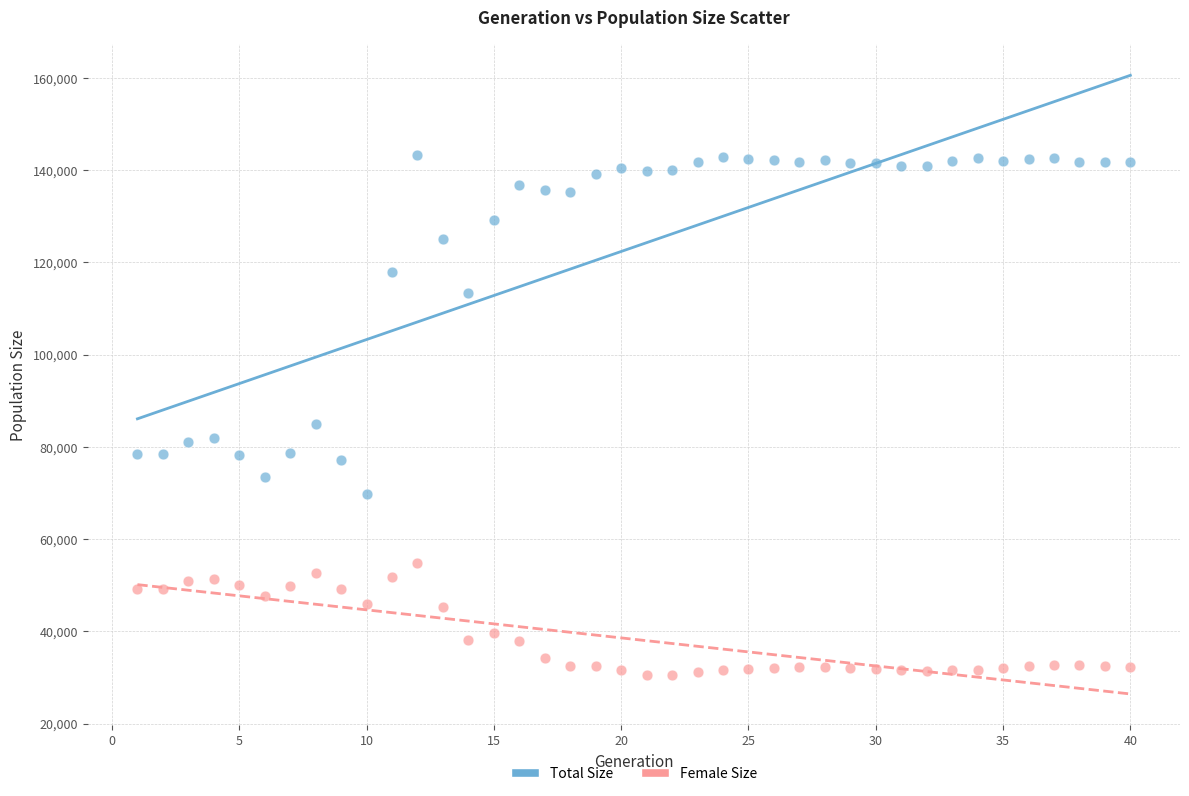

Across all data points, what is the range of Y values (max minus min)?

112768